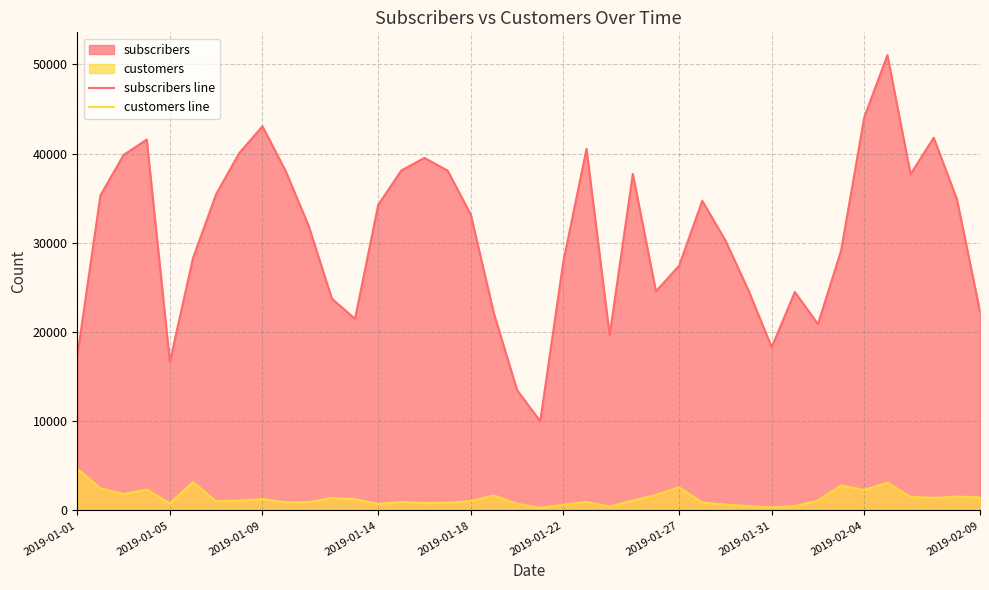

At 12, list the series in order from largest to smallest.

subscribers line, customers line